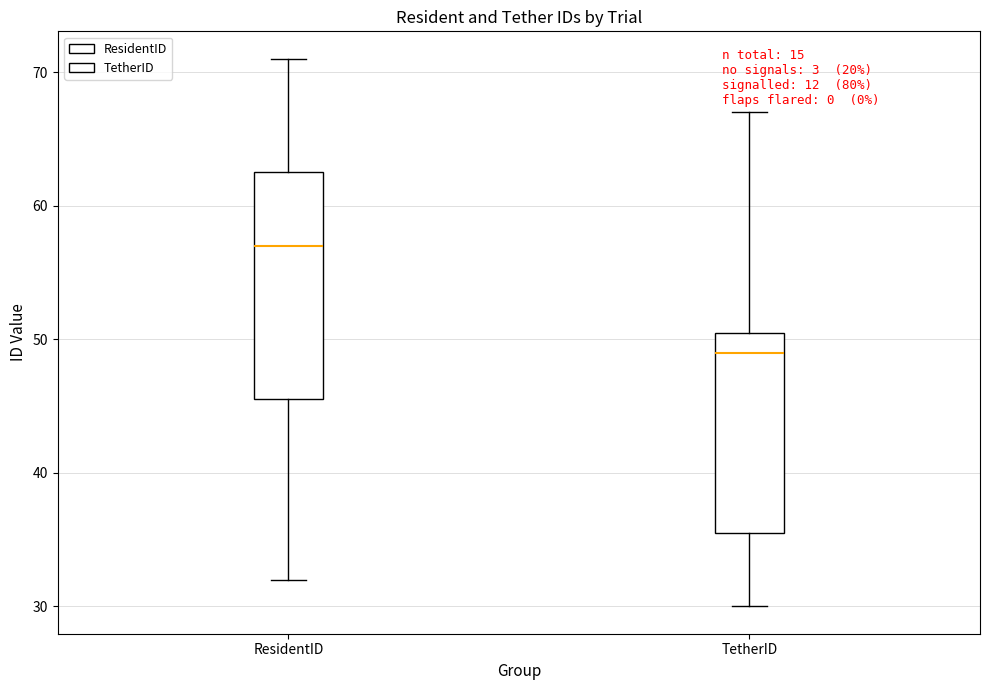

Reading left to right, transcribe this box plot: for each box, give where its median line is, the range the box spans, and where its two whiskers end, as read against the y-axis. The values are not printed on the chart, so give them approximately, as read against the axis.

ResidentID: median 57, box 46 to 63, whiskers 32 to 71
TetherID: median 49, box 36 to 51, whiskers 30 to 67